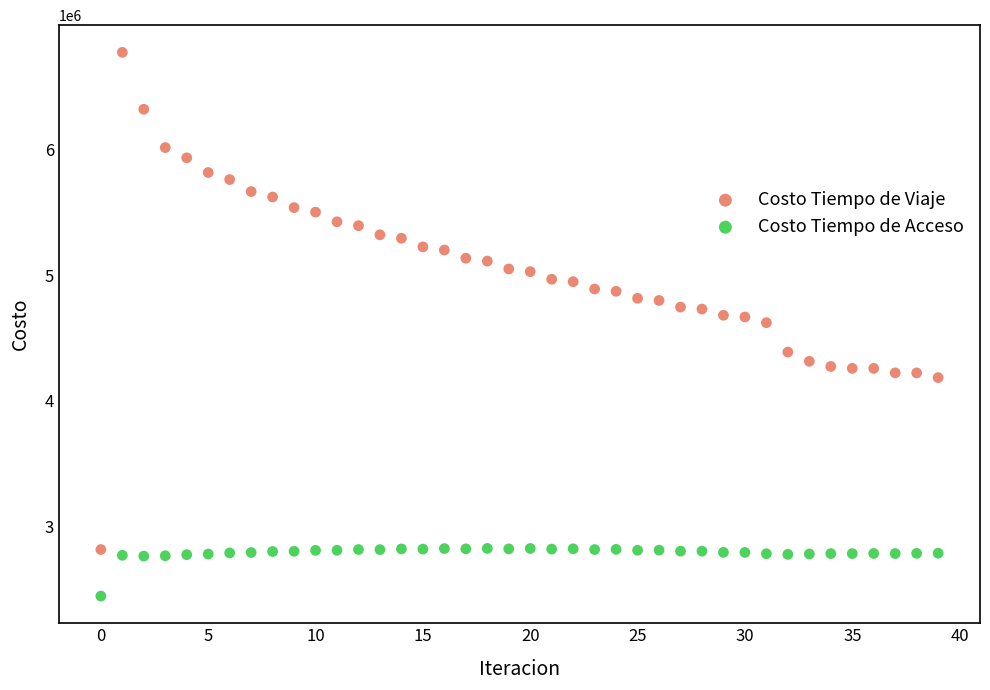

Which series contains the lowest Y value?

Costo Tiempo de Acceso